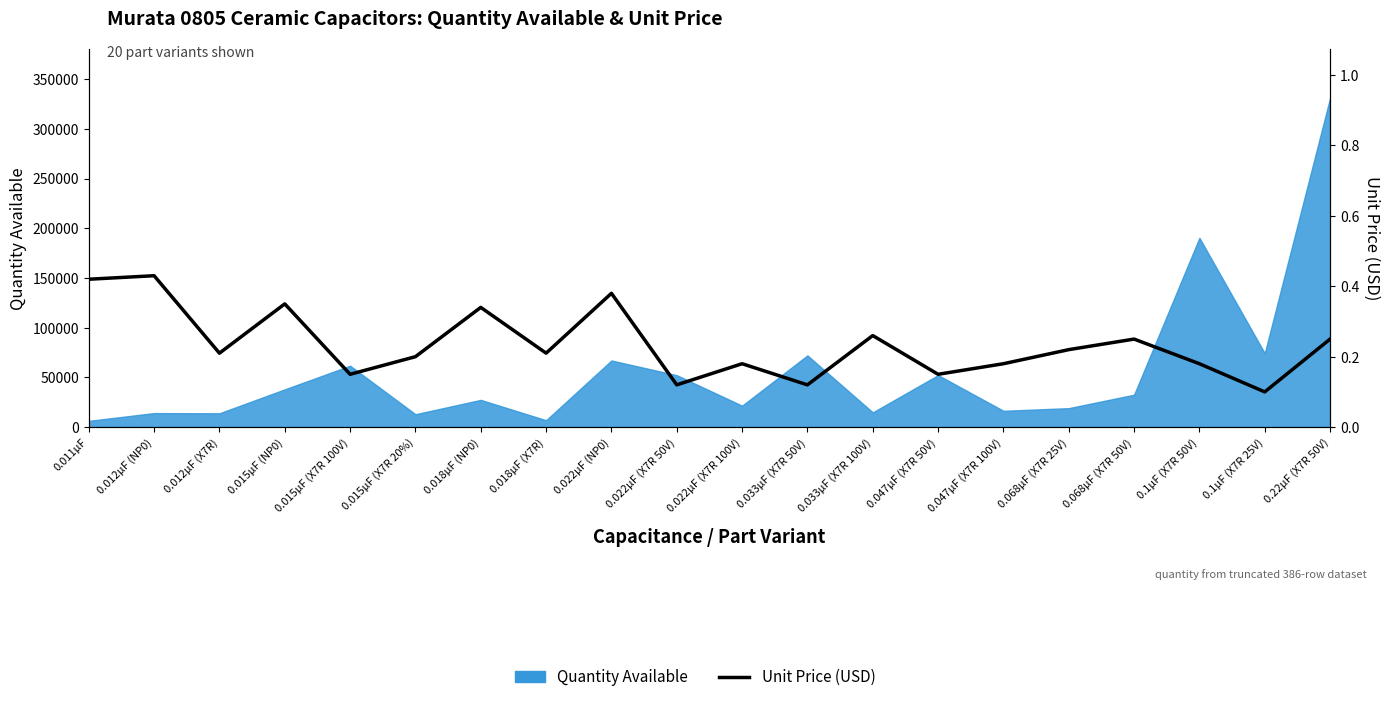

True or false: the data shows 0.4 at 0.068µF (X7R 25V).

False